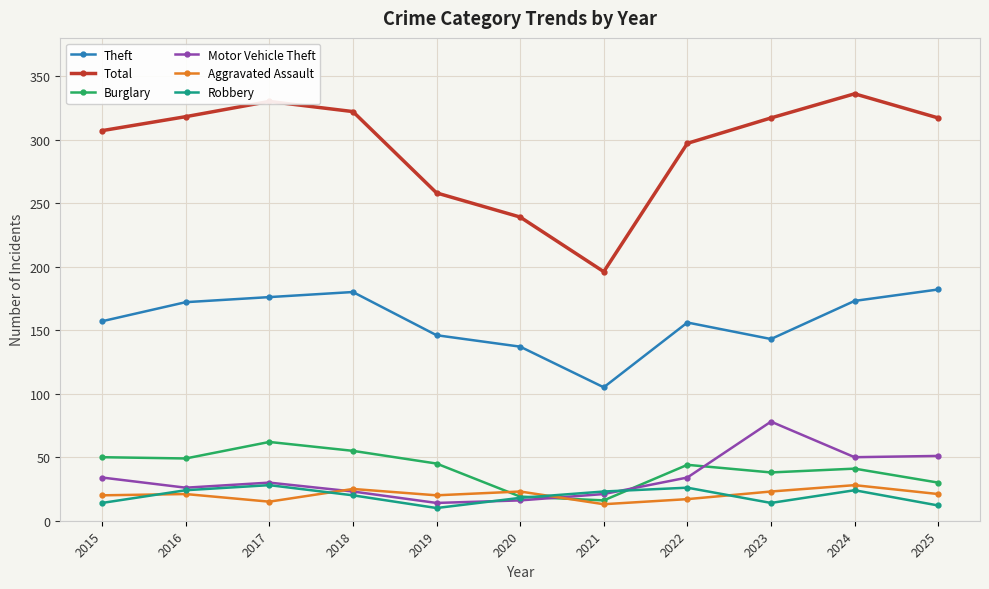

What is the value of the Motor Vehicle Theft point at the 1st from the left?

34